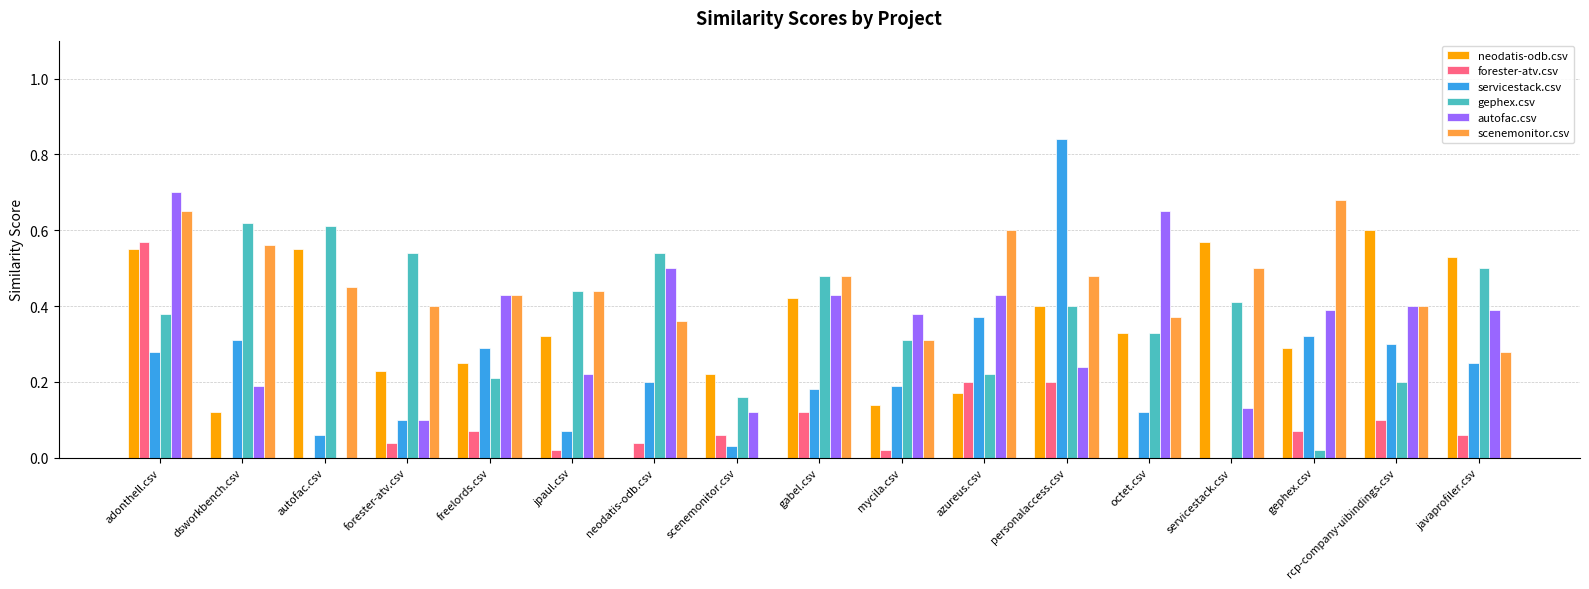

Between jpaul.csv and scenemonitor.csv, which series saw the biggest shift?

scenemonitor.csv